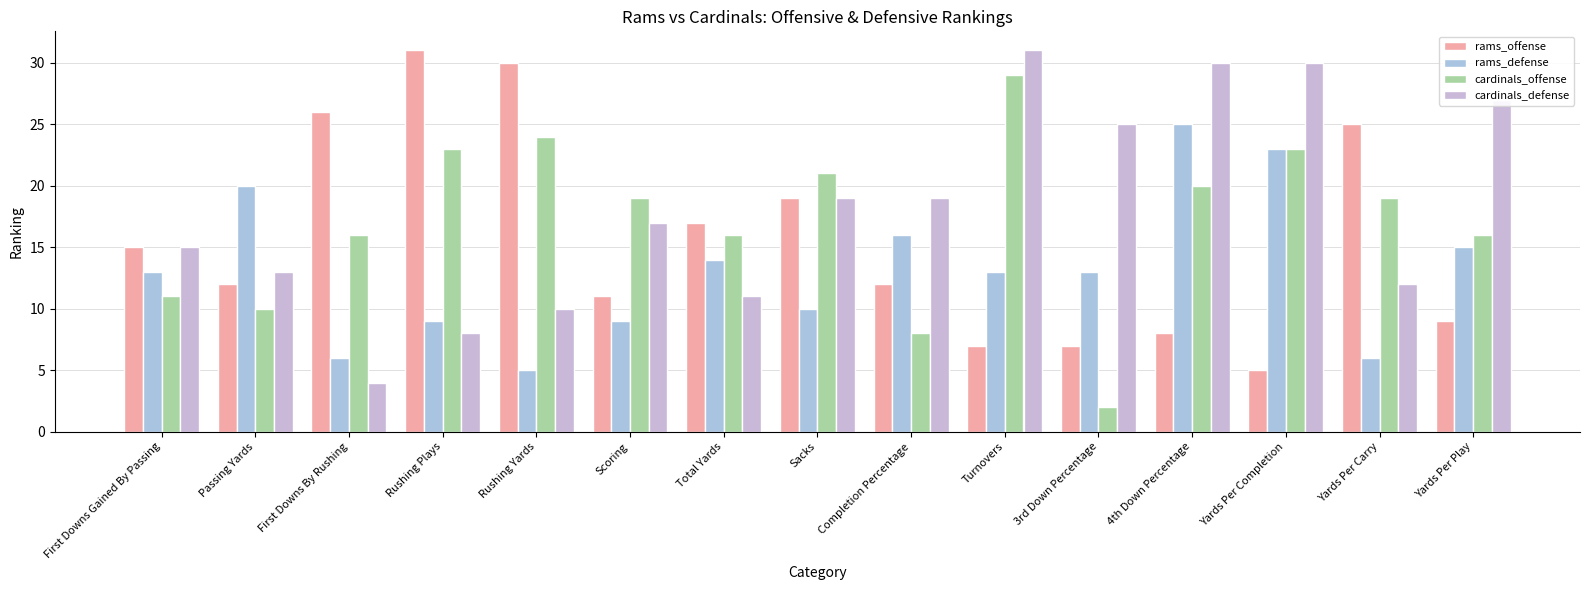

The value of cardinals_offense at 4th Down Percentage is 10. True or false?

False